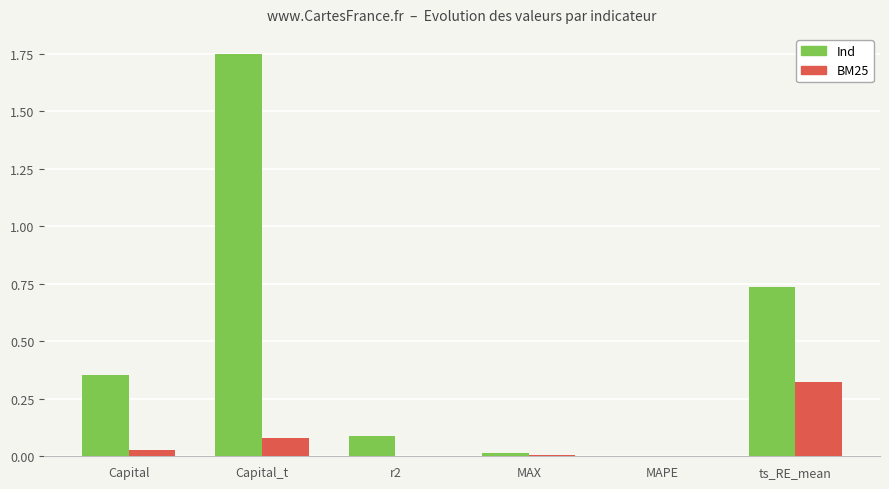

At which category does the chart reach its peak across all series?

Capital_t